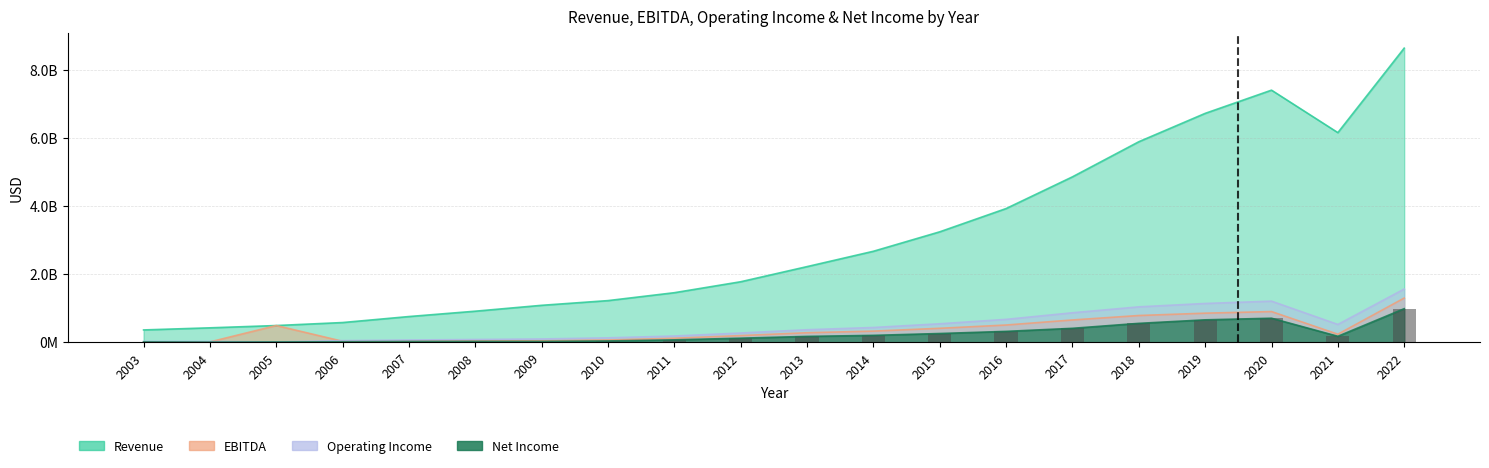

How many data points are less than 172500000?

10